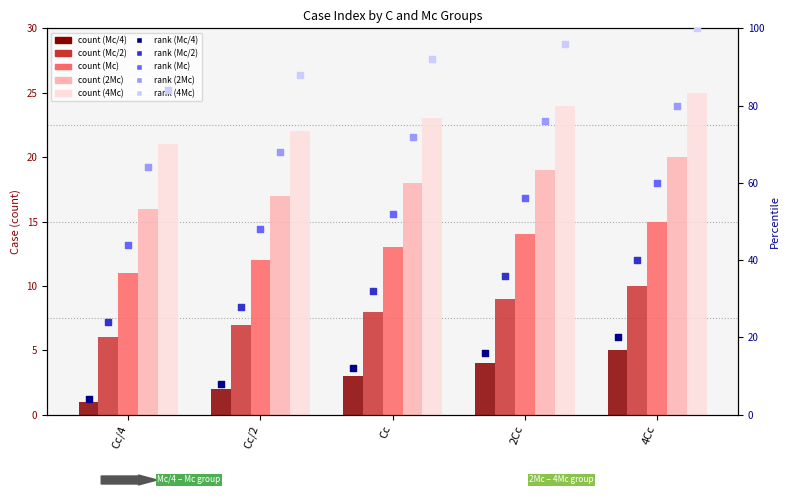

At which category is the sum across all series the highest?

4Cc